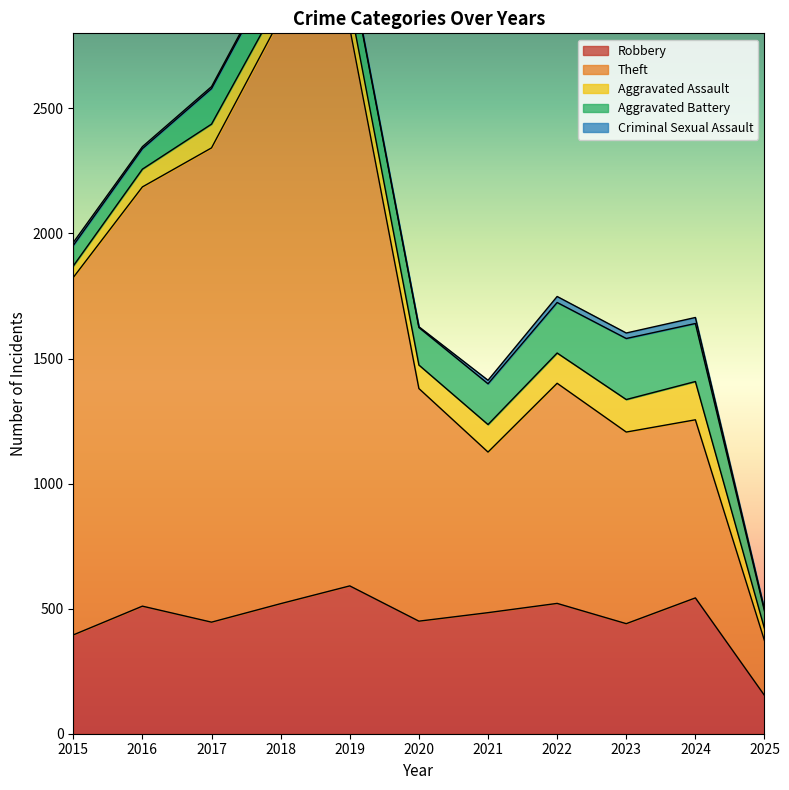

Which category has the highest value across all series?

2018